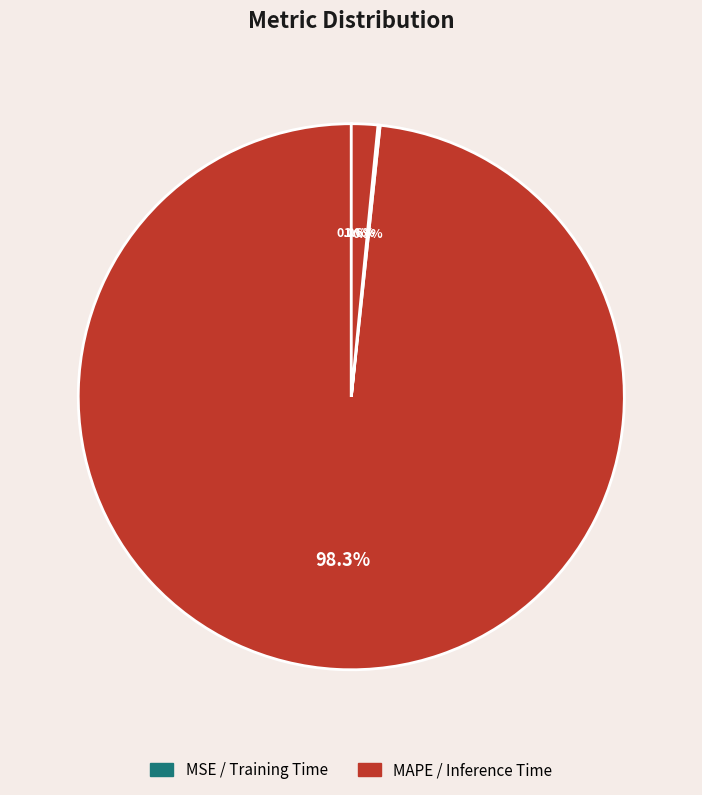

How many slices are in this pie chart?

4